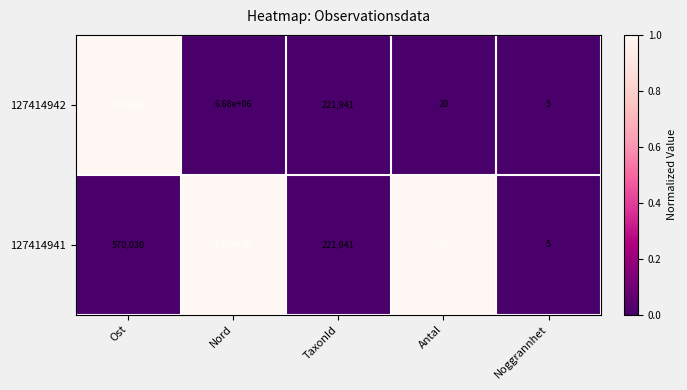

Which series changed the most between Nord and Antal?

127414942